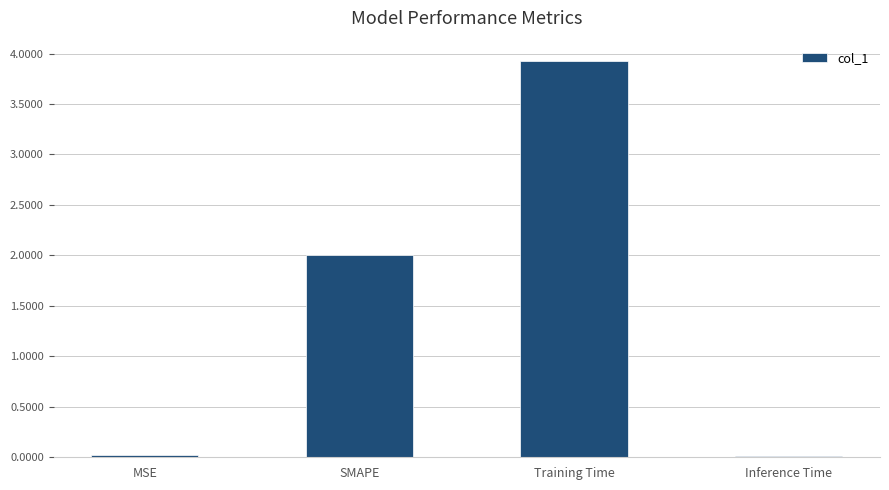

Between Inference Time and SMAPE, which is larger?

SMAPE